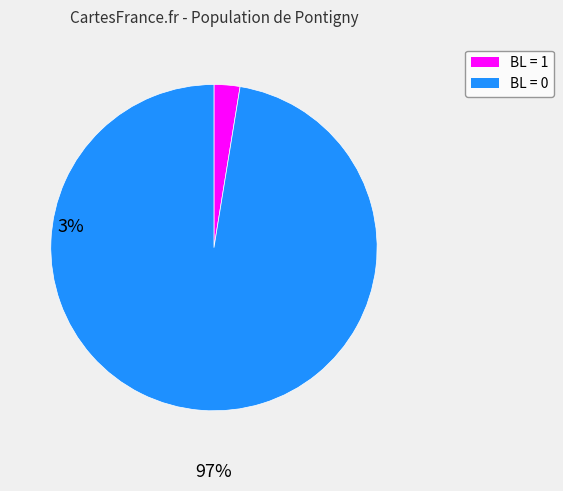

Is there a majority slice in this chart?

Yes